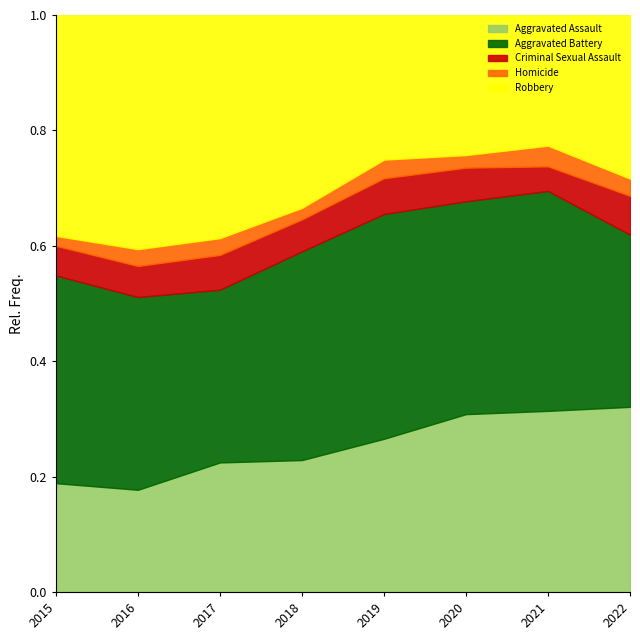

What is the total value across all series at 2016?

1.0